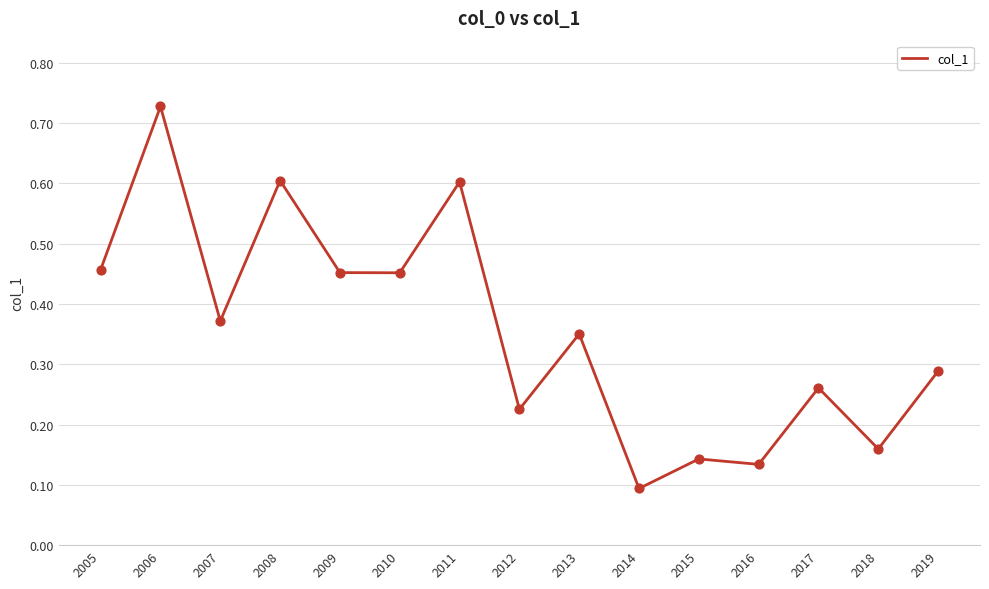

What is the change in value from 2007 to 2010?

+0.1